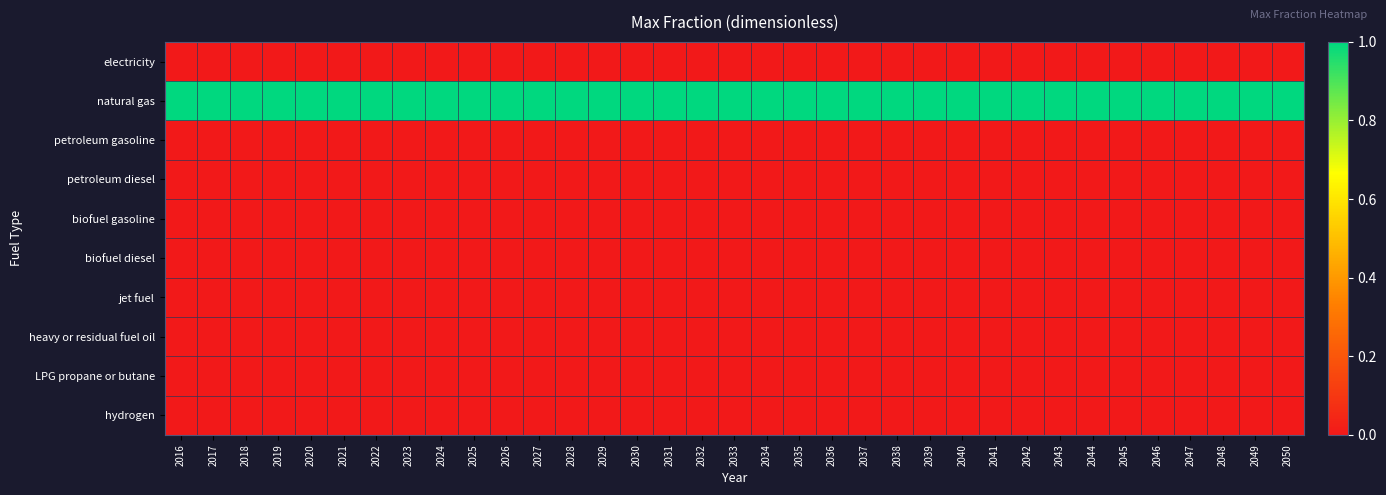

How many series are shown in this chart?

10